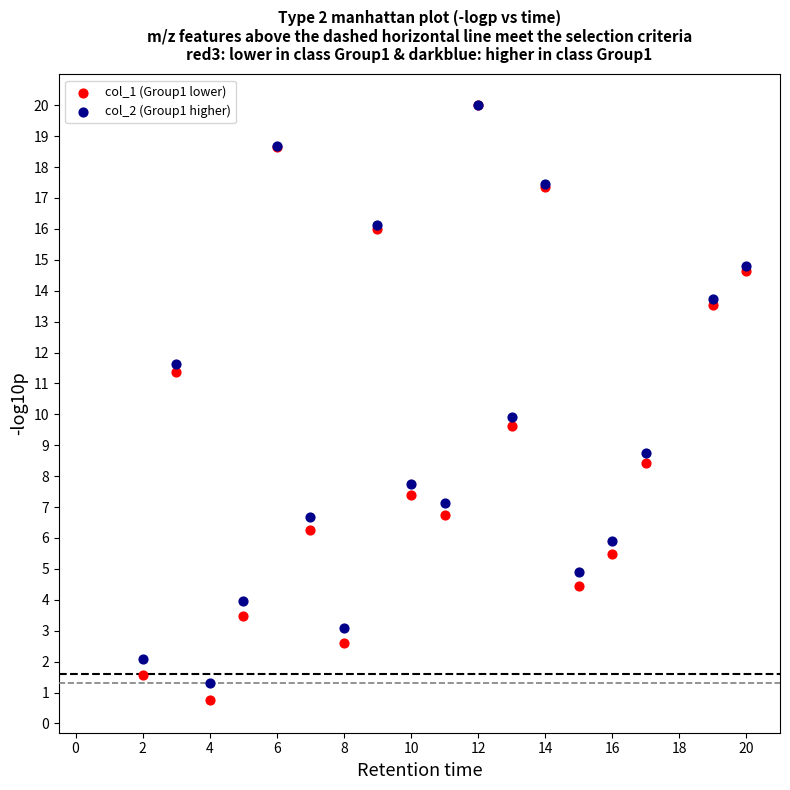

Which series reaches the minimum Y coordinate?

col_1 (Group1 lower)